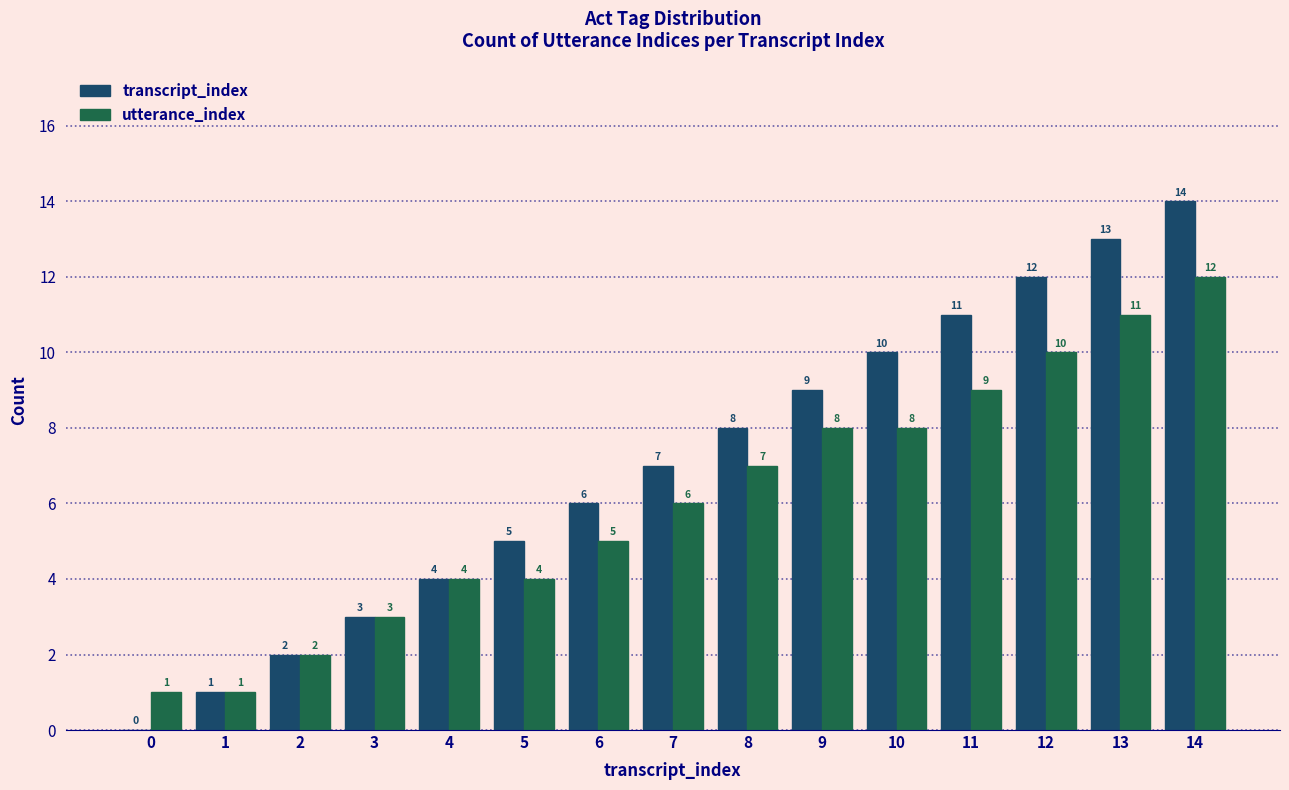

Which category has the highest value in the utterance_index series?

14